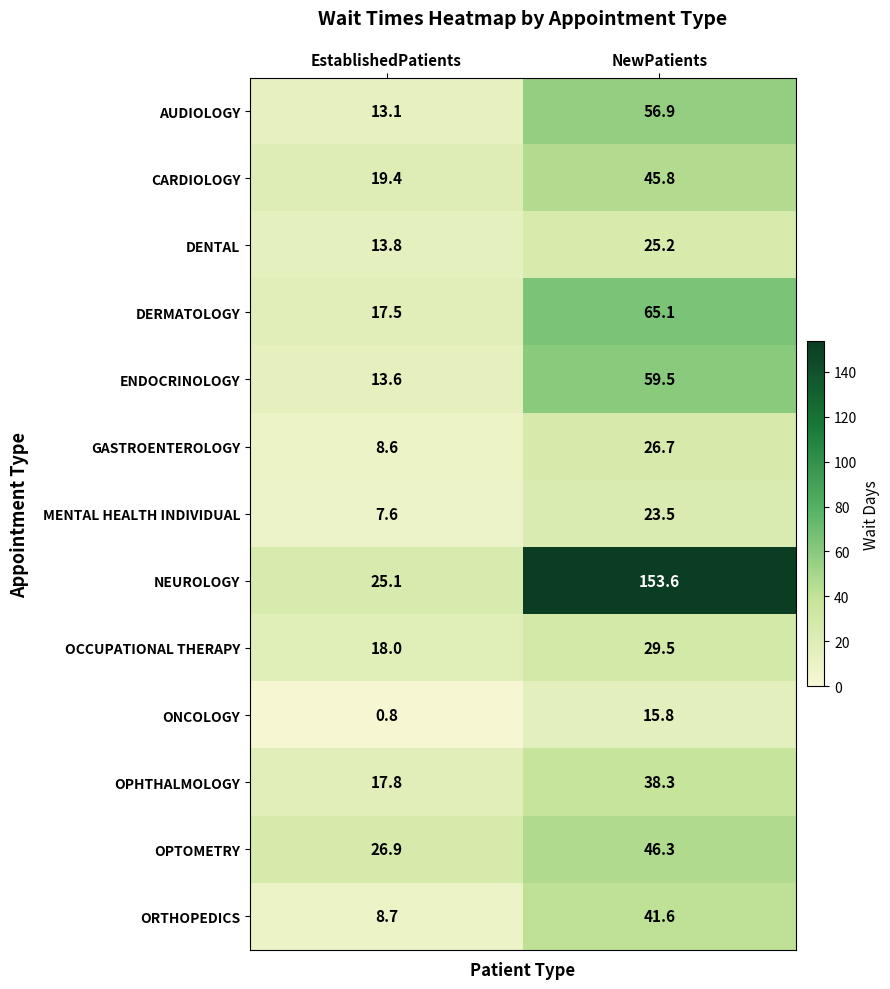

What is the difference between the OCCUPATIONAL THERAPY values at EstablishedPatients and NewPatients?

11.5